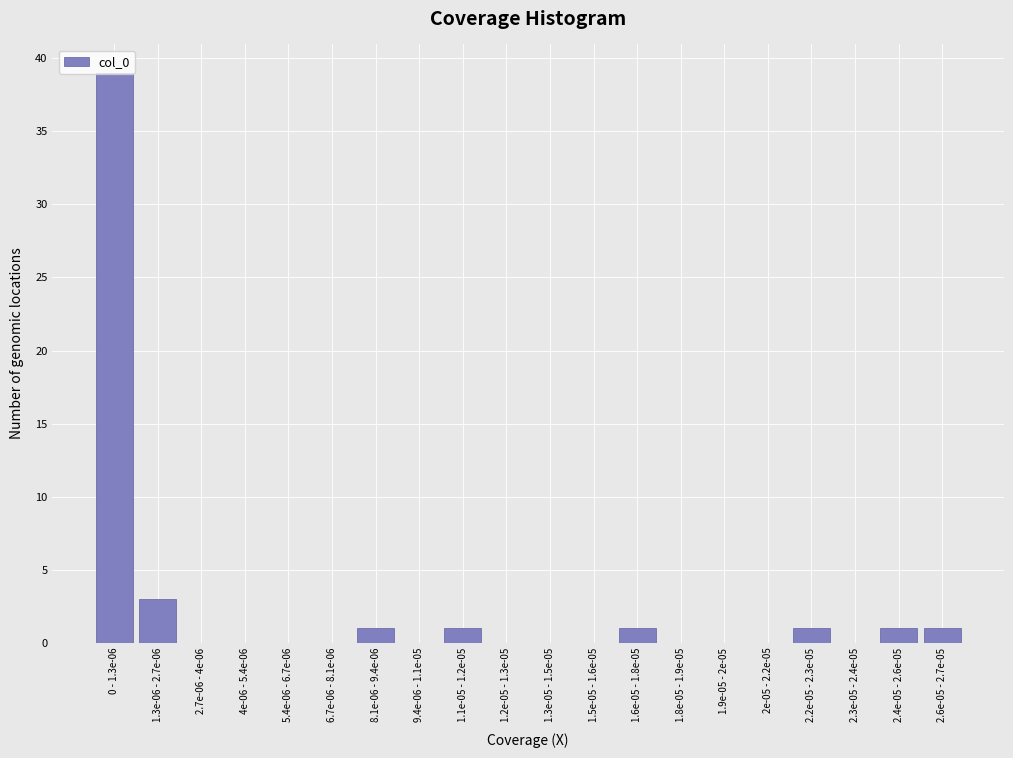

At which label is the value closest to 19?

1.3e-06 - 2.7e-06